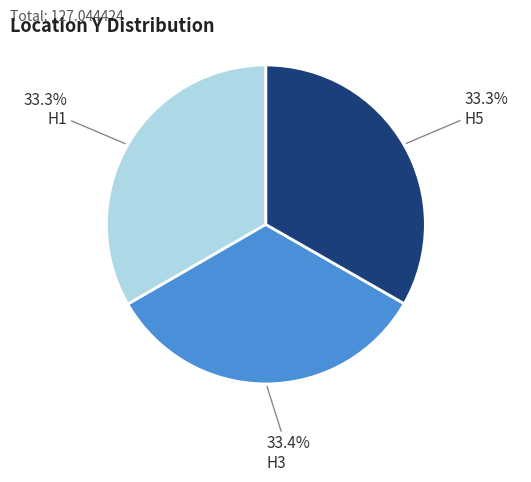

Does H5 represent more than half of the total?

No